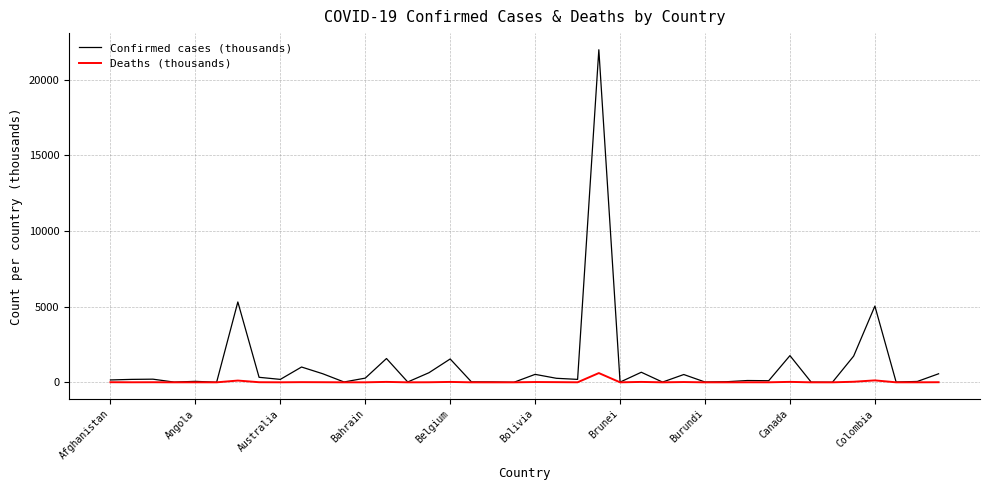

What is the maximum value for Confirmed cases (thousands)?

21977.7